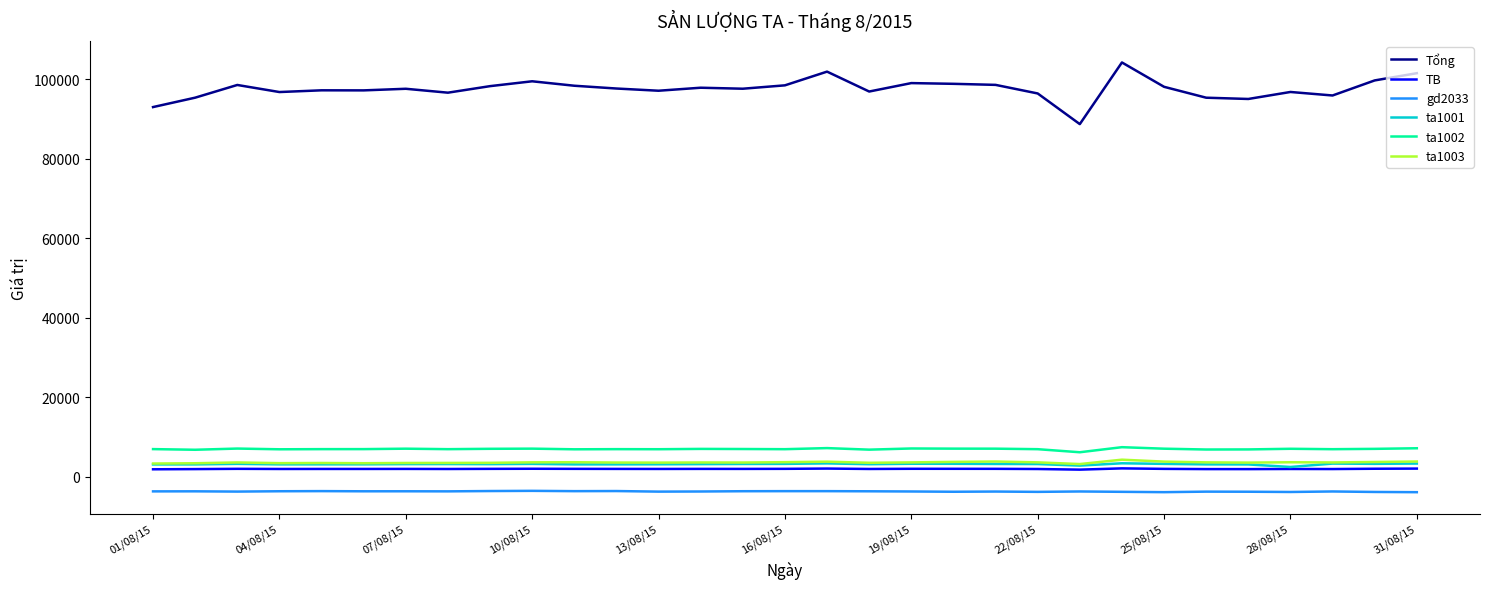

Which series has the largest total across all categories?

Tổng